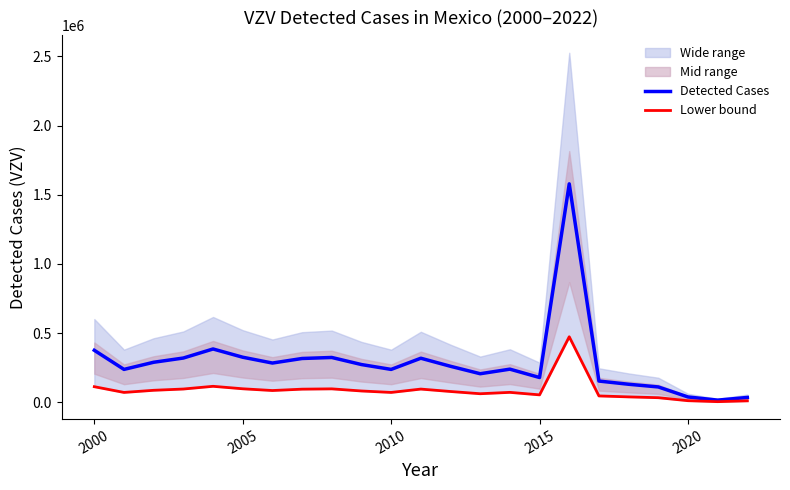

At how many categories does at least one series exceed 102770?

20